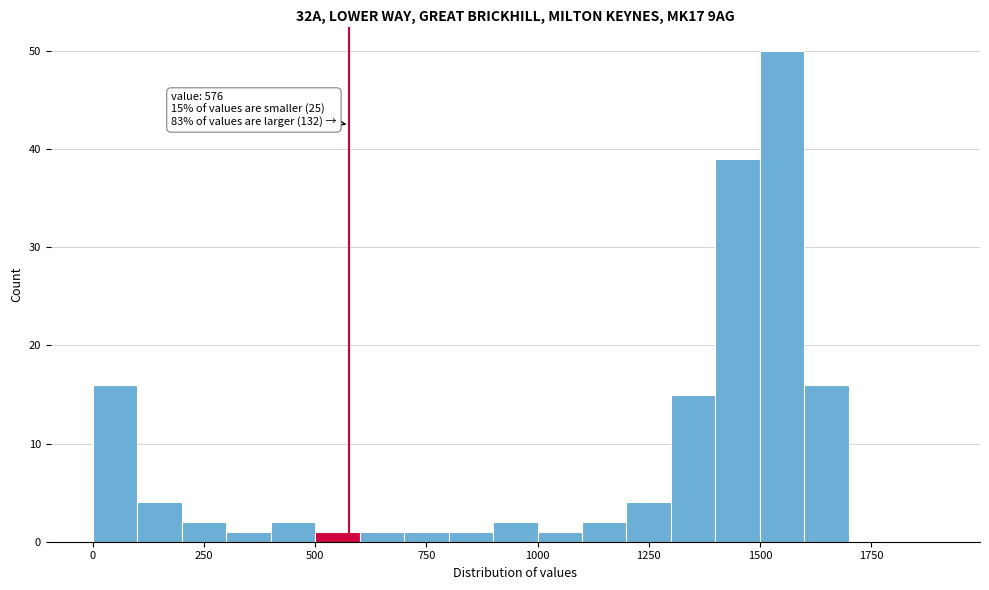

Around what value on the x-axis is the tallest bar? Give the approximate position of its centre, as read against the axis.

1550